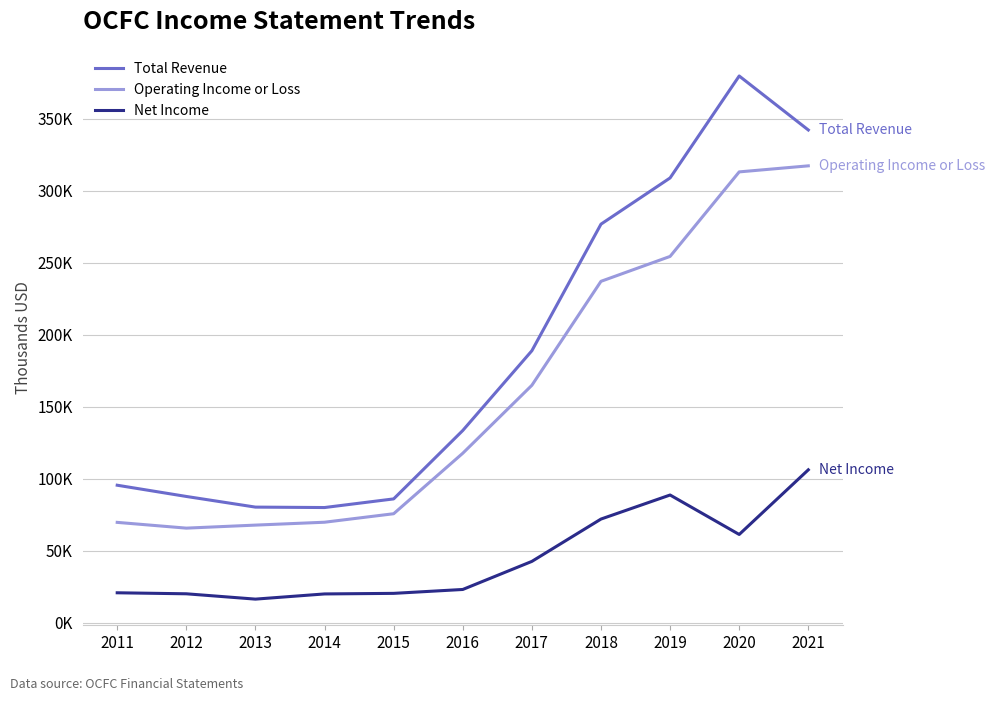

The value of Net Income at 2017 is 42500. True or false?

True